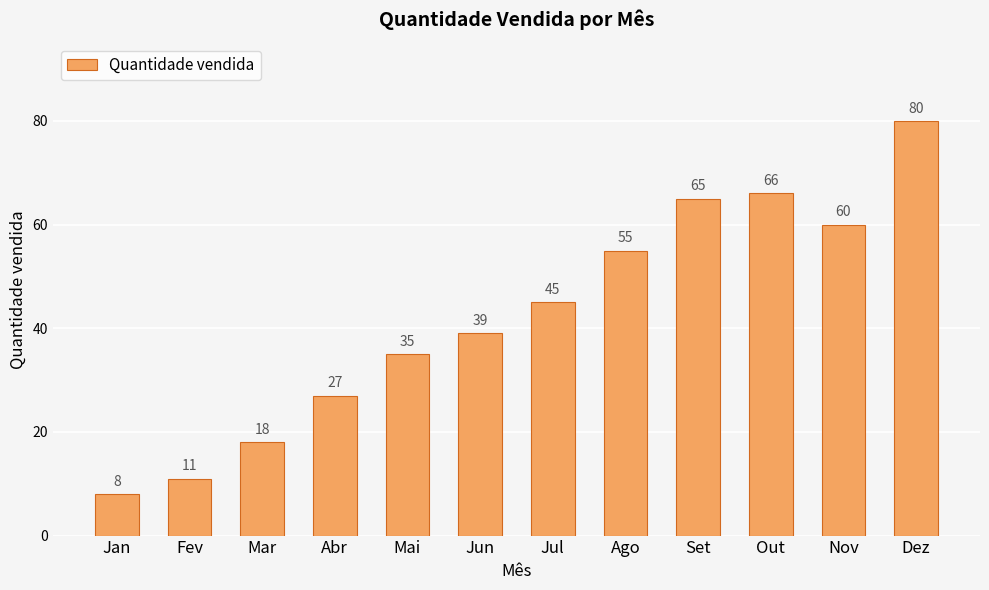

What is the sum of the values at Nov and Mai?

95